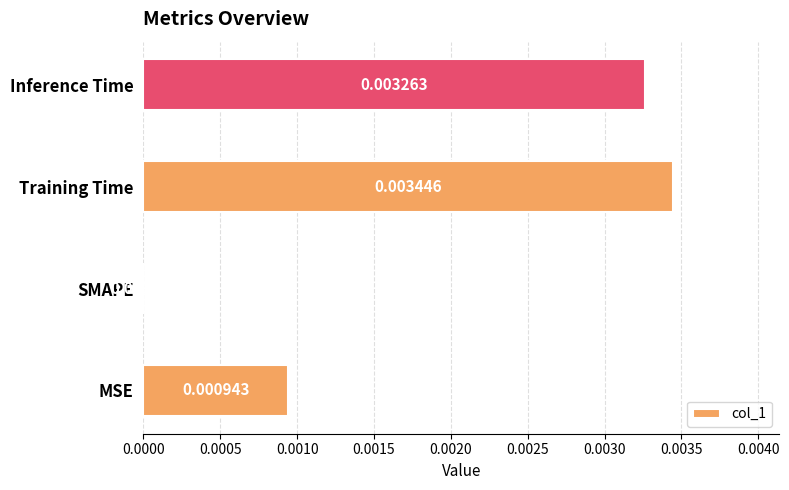

At which label is the value closest to 0?

SMAPE